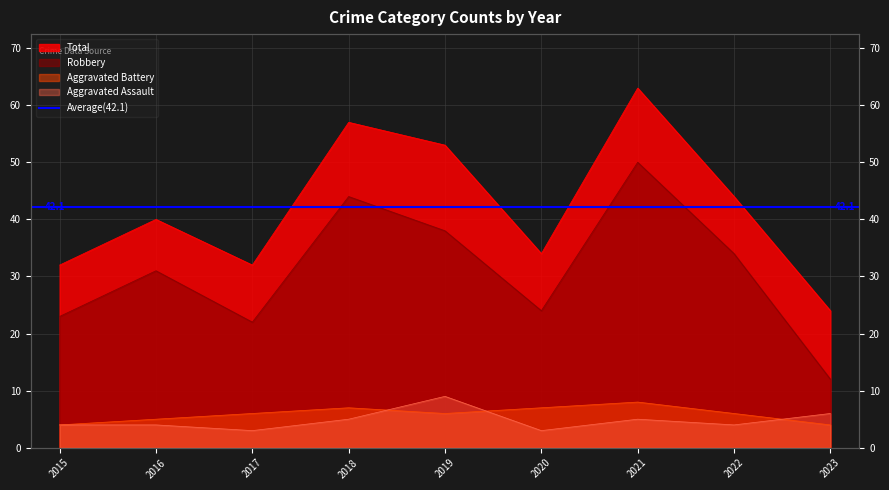

Is it true that Aggravated Battery equals 8 at 2021?

True